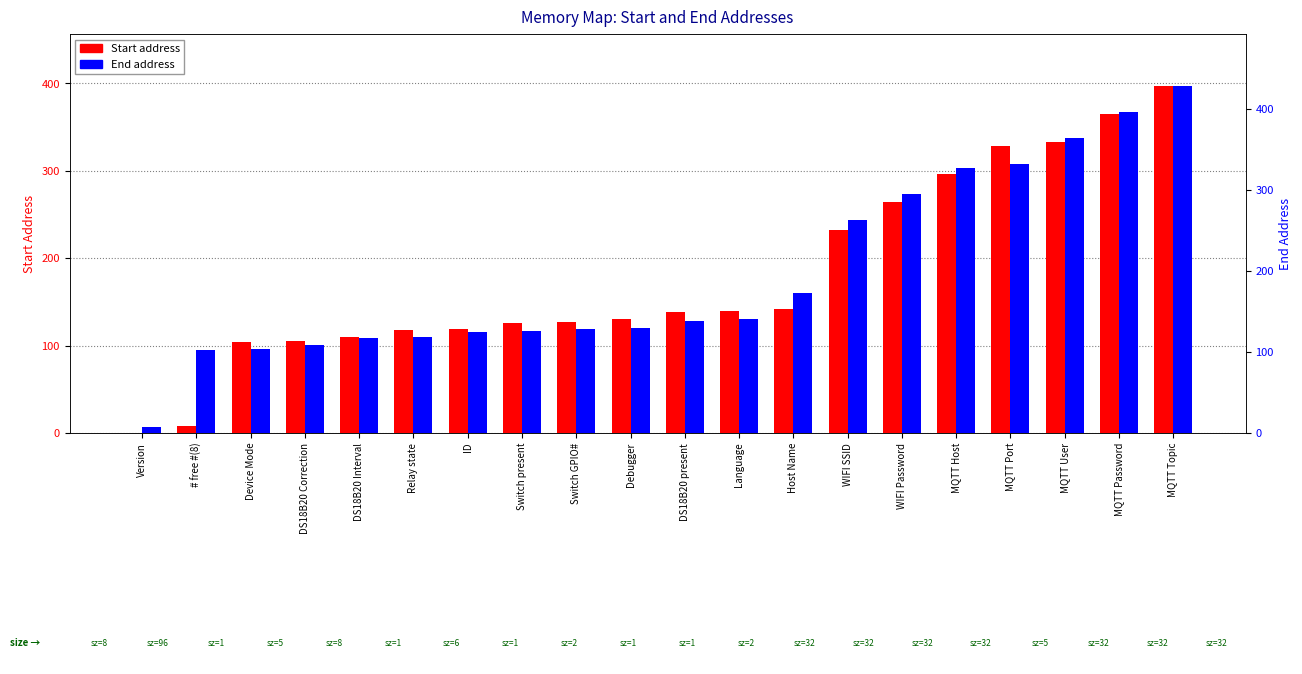

At which category is the sum across all series the highest?

MQTT Topic